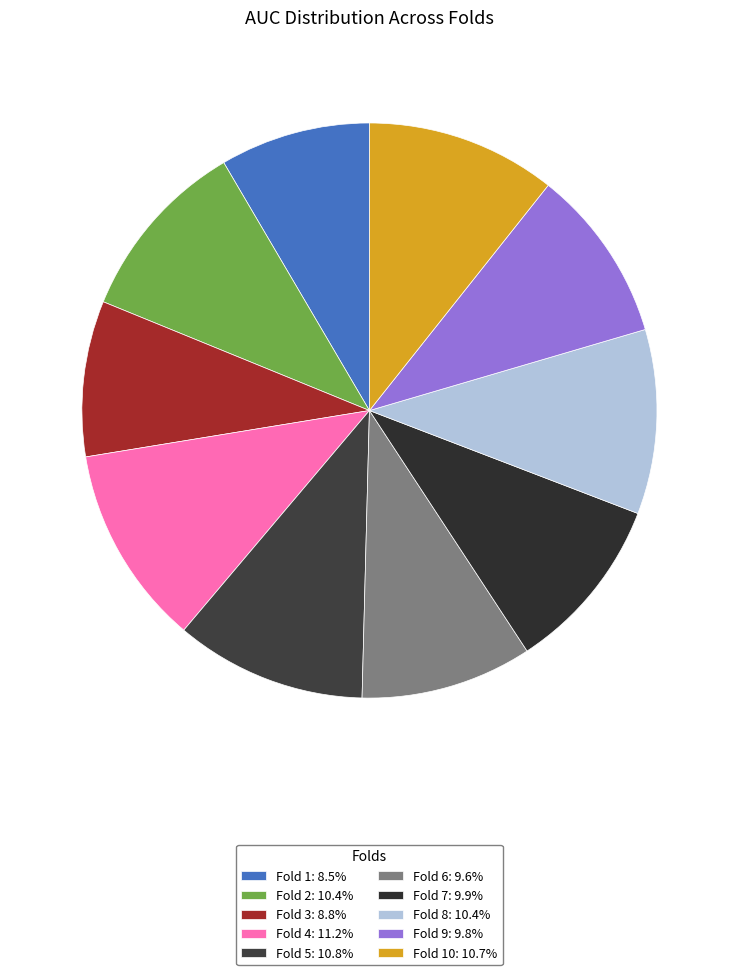

Does any single category account for the majority?

No